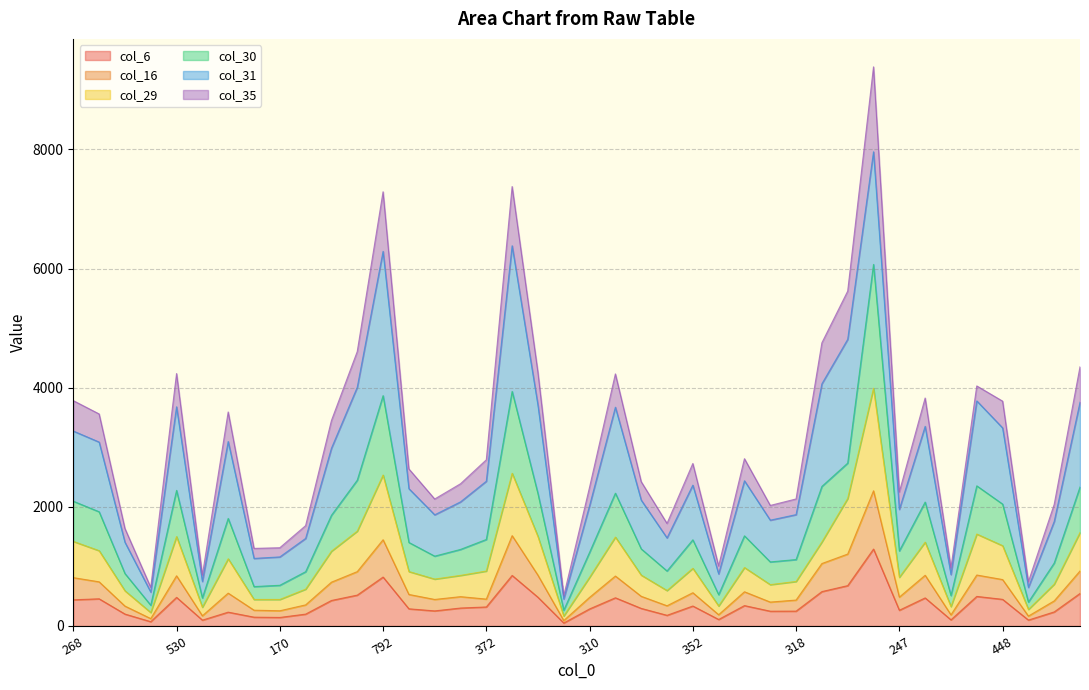

Is it true that col_6 equals 1462 at 792?

False